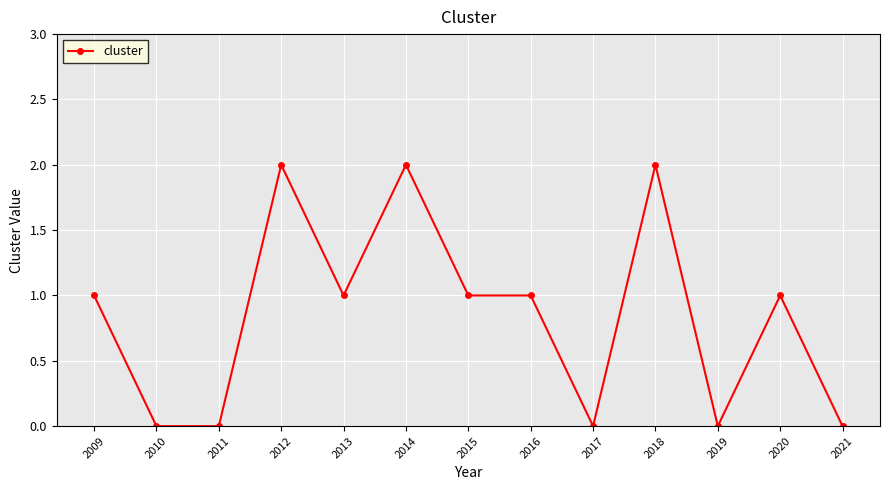

Count the number of categories in the chart.

13